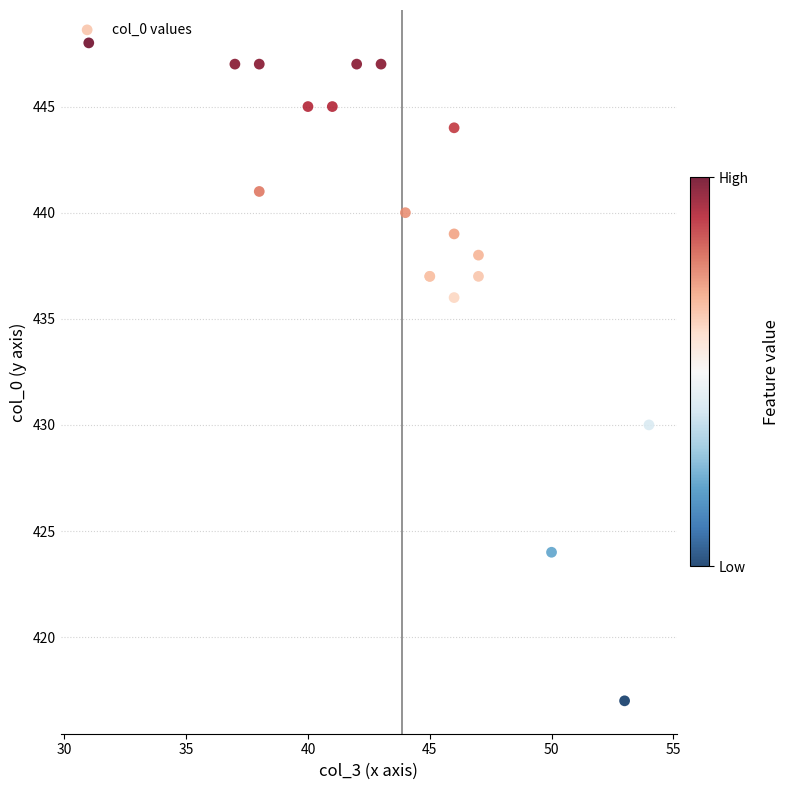

What Y value in the scatter plot is closest to 432?

430